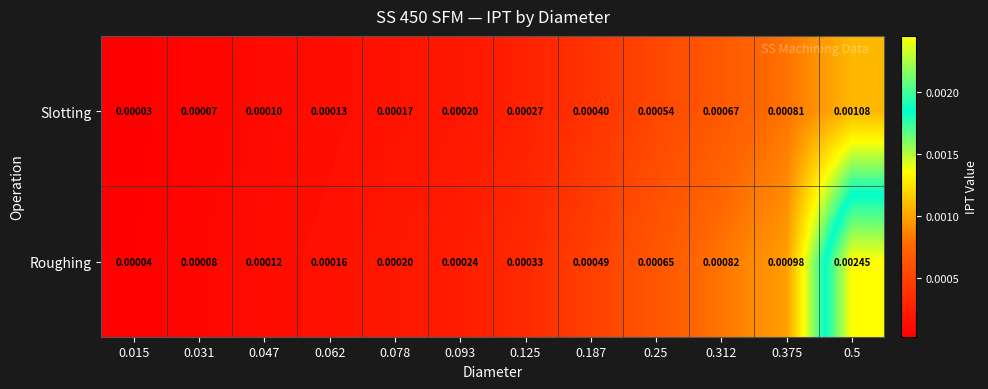

How many data points does each series have?

12